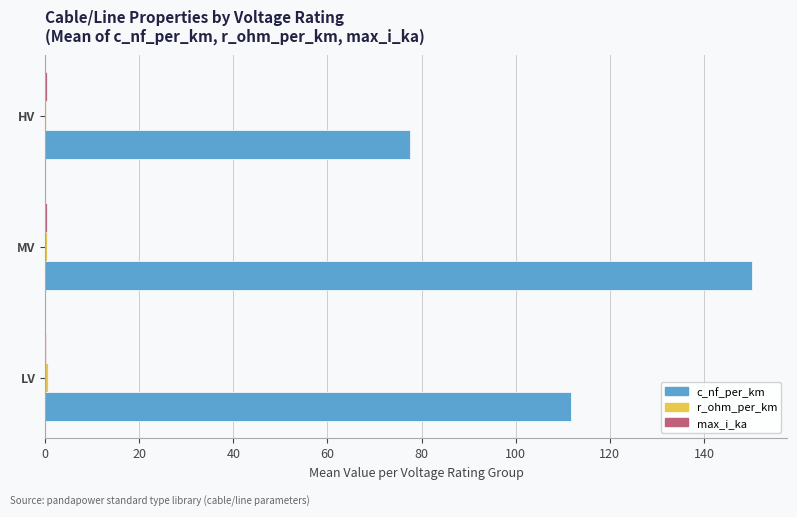

Which series changed the most between LV and MV?

c_nf_per_km